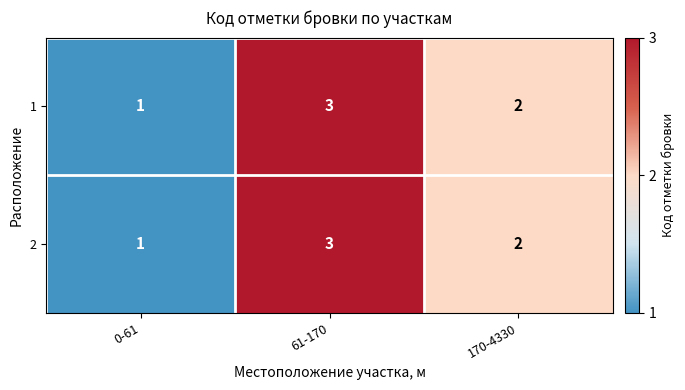

Is the value of 2 at 170-4330 greater than the value of 1 at 61-170?

No